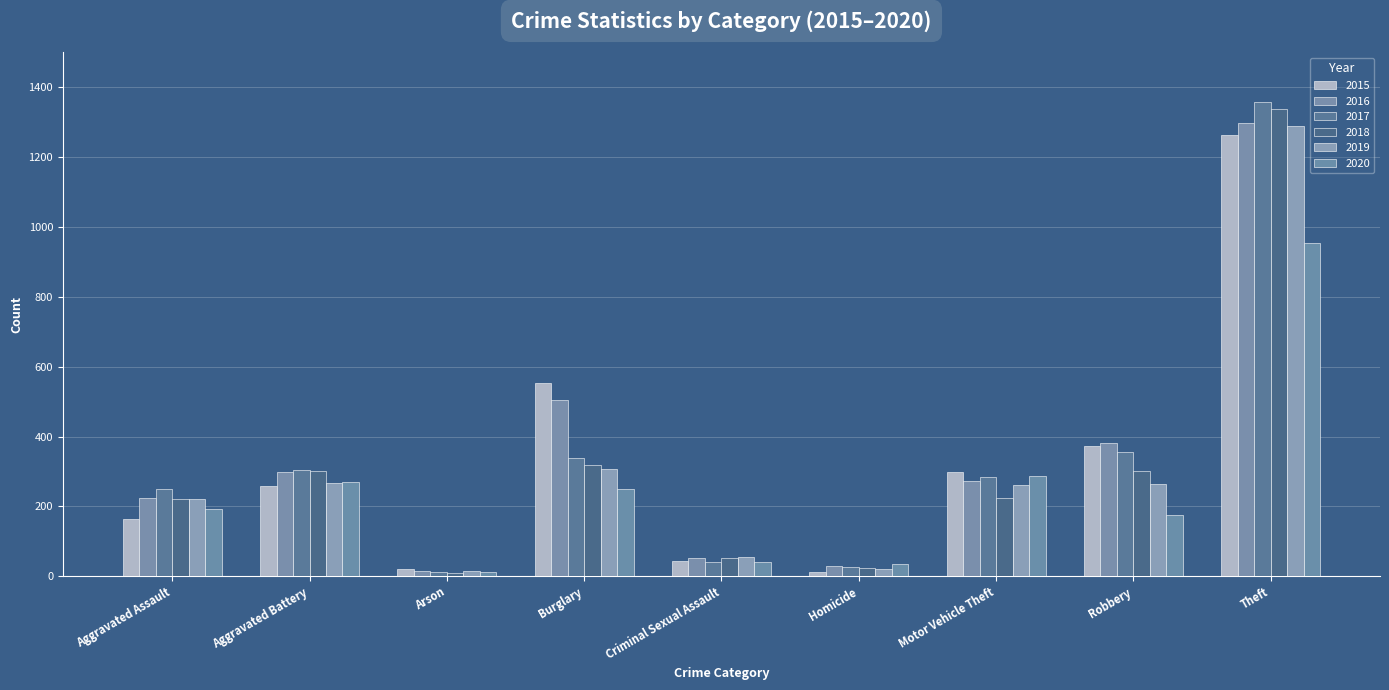

What is the sum of the 2018 values at Theft and Burglary?

1656